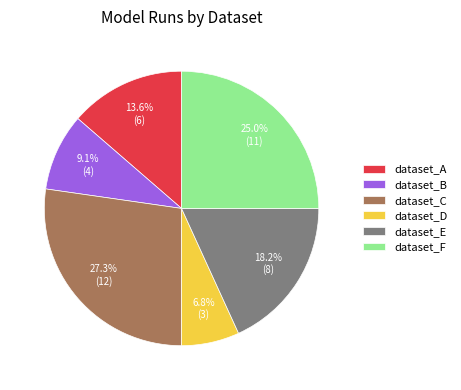

Which slice is the largest?

dataset_C